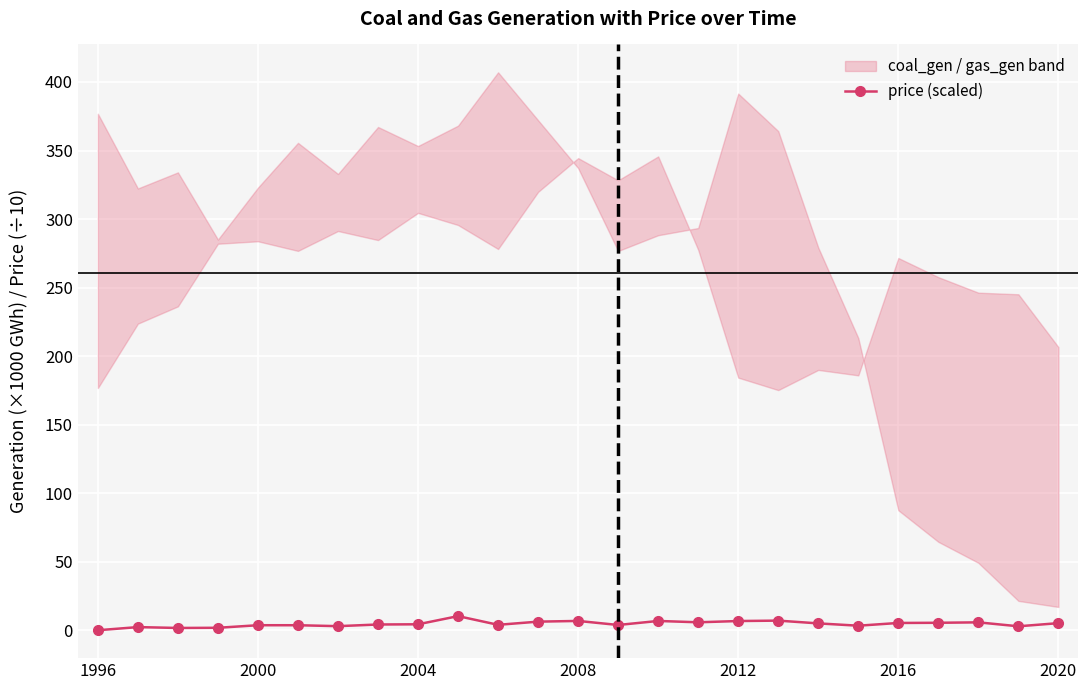

What is the maximum value for price (scaled)?

10.3